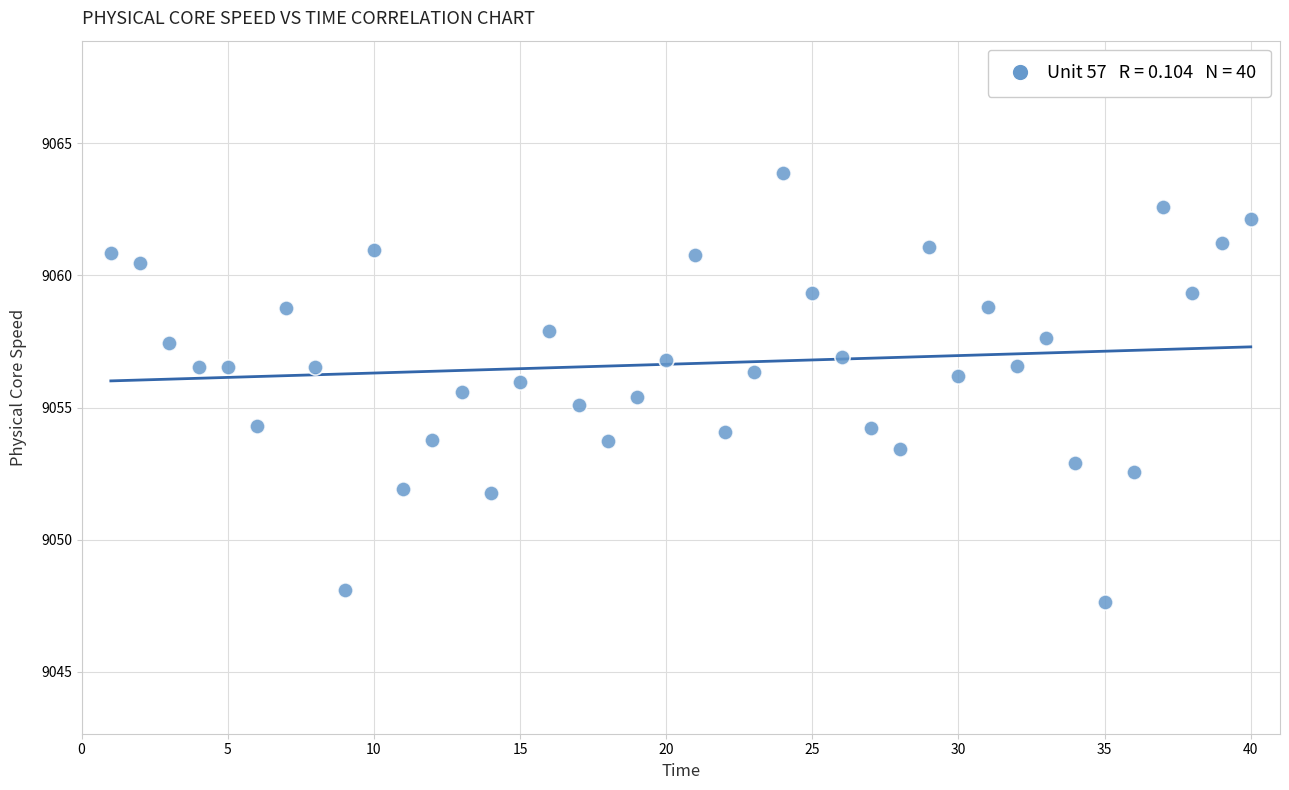

What is the range of X values (max minus min)?

39.0